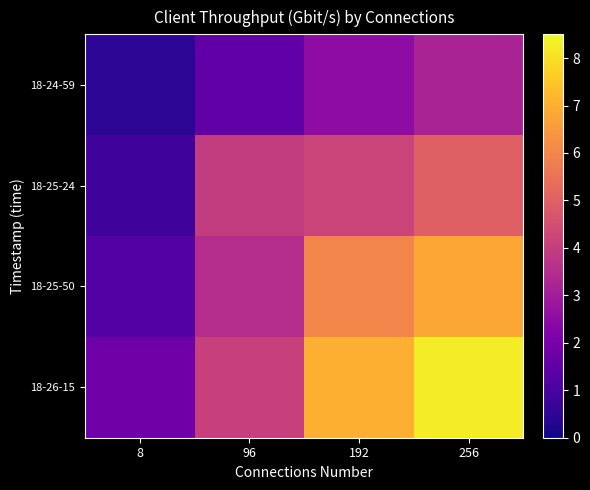

Reading left to right, list all the values displayed in this chart.

18-24-59: 8=0.5	96=1.5	192=2.5	256=3.2
18-25-24: 8=0.8	96=4.0	192=4.2	256=5.0
18-25-50: 8=1.2	96=3.5	192=6.0	256=6.8
18-26-15: 8=1.8	96=4.1	192=7.0	256=8.2